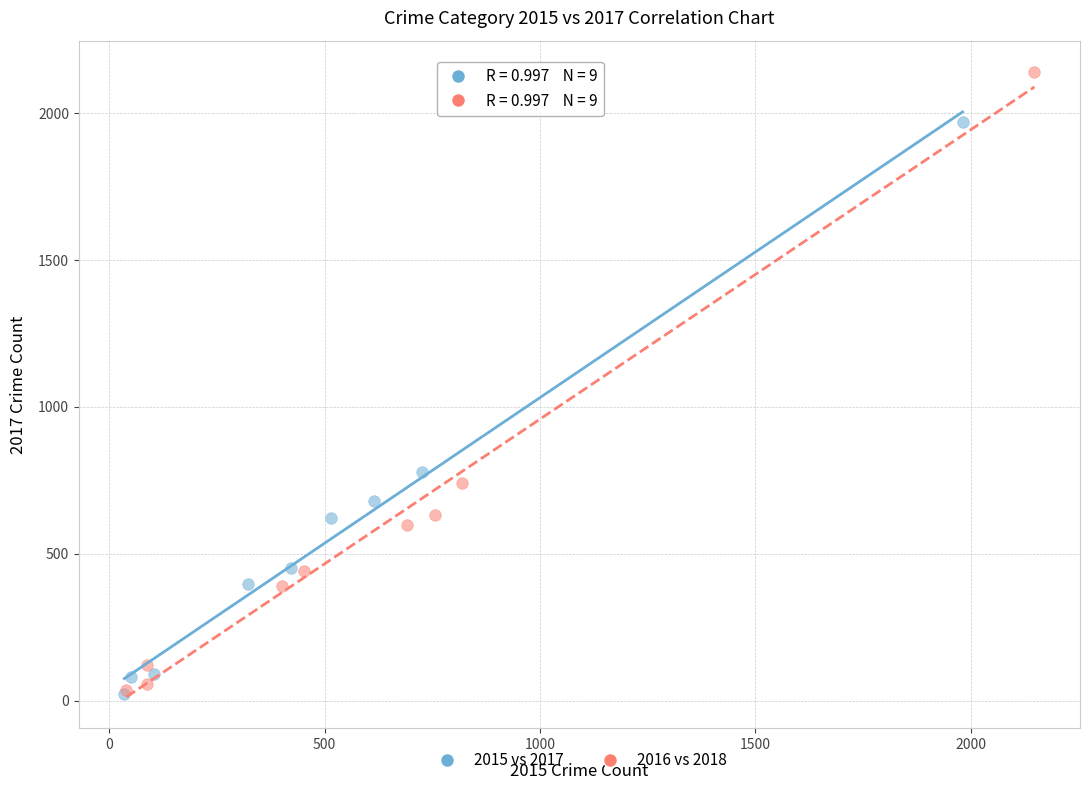

Which series has the largest Y range (max minus min)?

2016 vs 2018